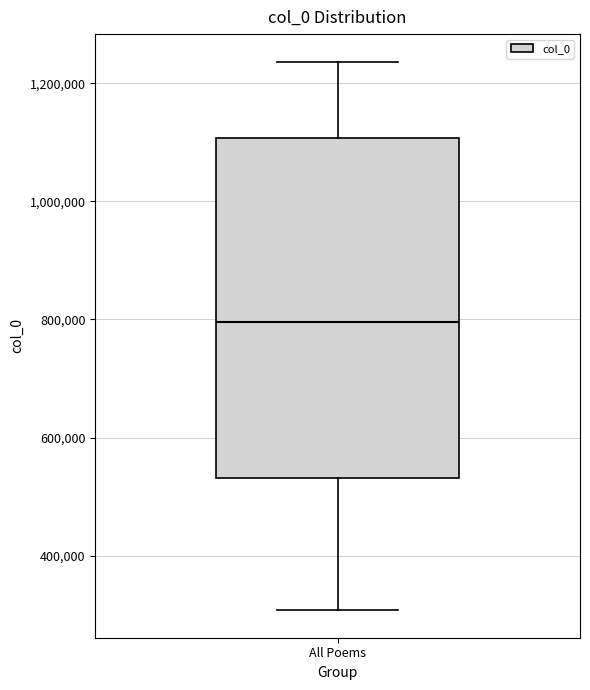

Transcribe this box plot: give where the median line is, the range the box spans, and where the two whiskers end, as read against the y-axis. The values are not printed on the chart, so give them approximately, as read against the axis.

median 800000, box 540000 to 1100000, whiskers 300000 to 1240000